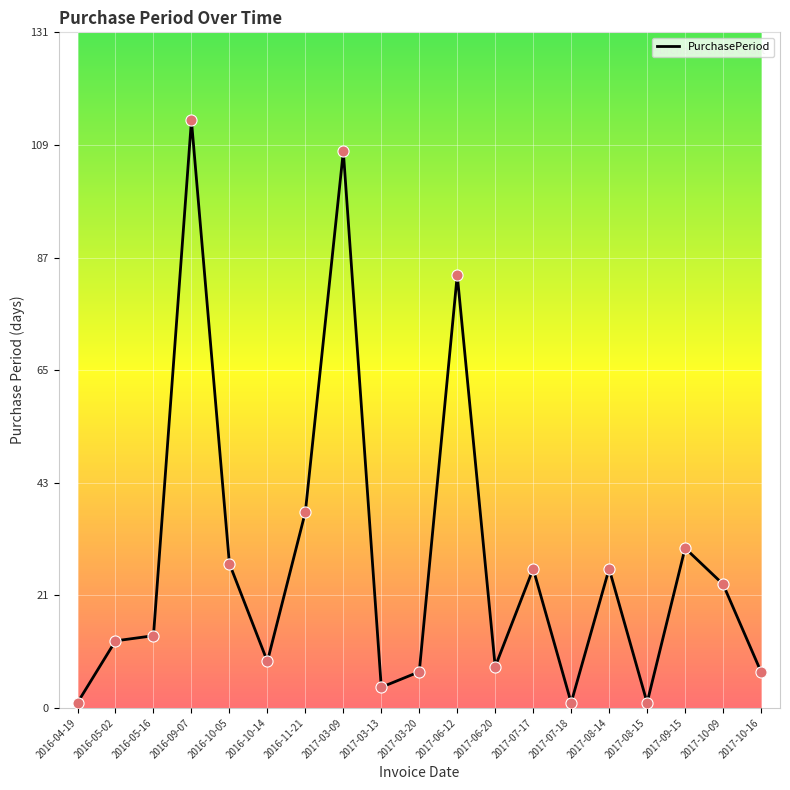

Which has a higher value, 2017-09-15 or 2017-06-12?

2017-06-12